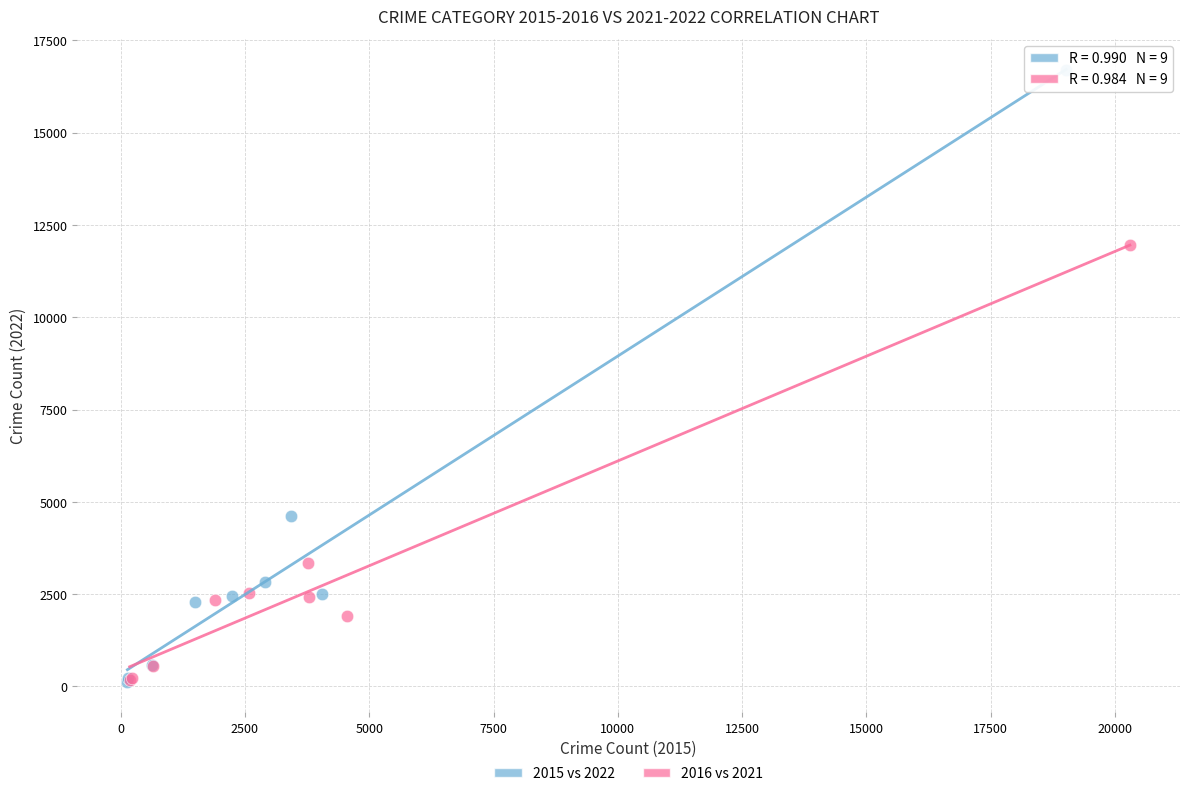

Which series has the largest Y range (max minus min)?

2015 vs 2022